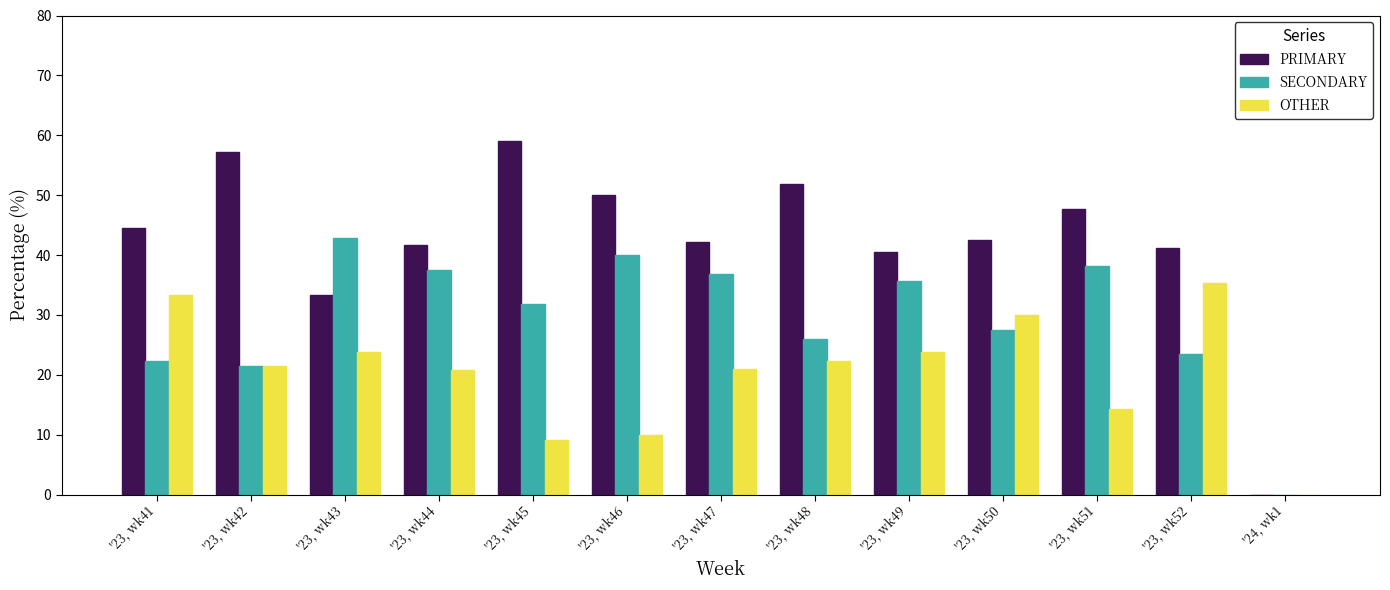

Is the value of SECONDARY at '23, wk41 greater than the value of PRIMARY at '23, wk51?

No